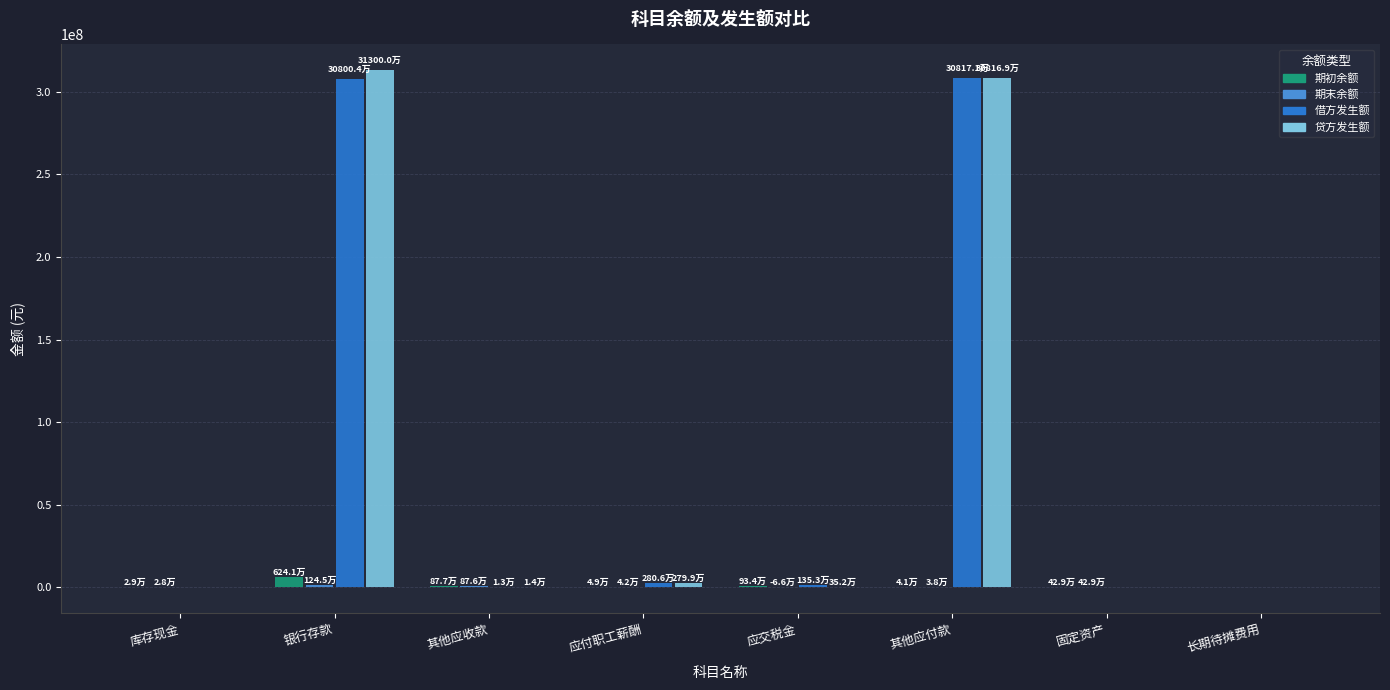

Between 银行存款 and 长期待摊费用, which series saw the biggest shift?

贷方发生额